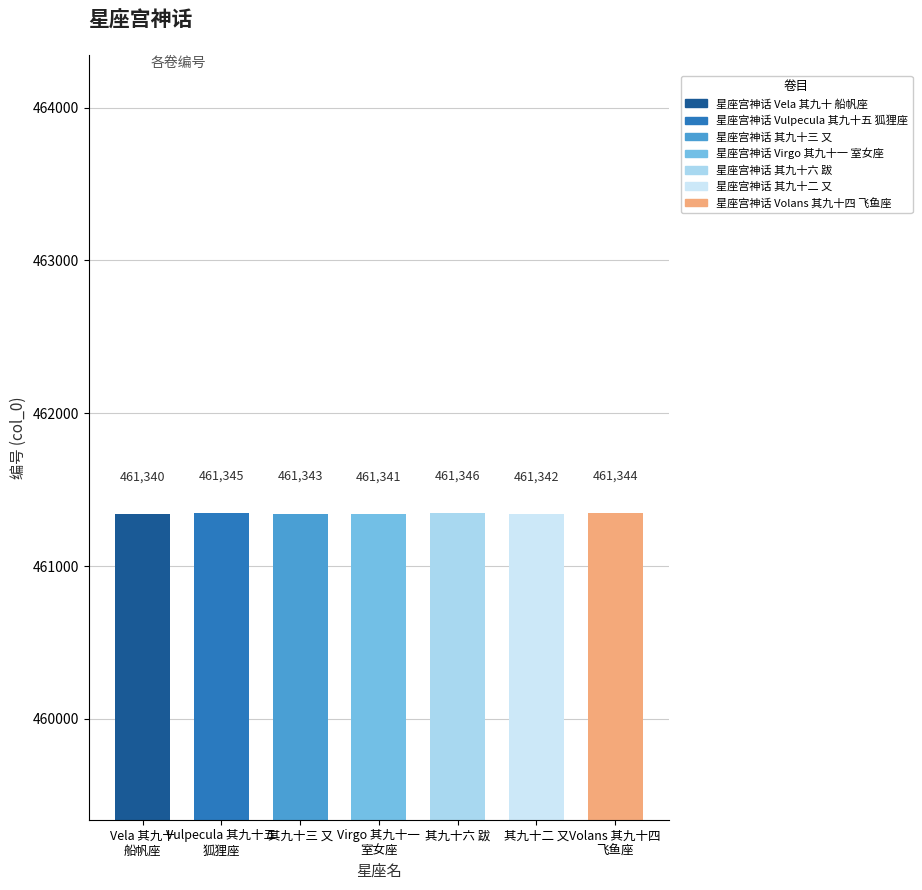

Which category has the highest value across all series?

其九十六 跋